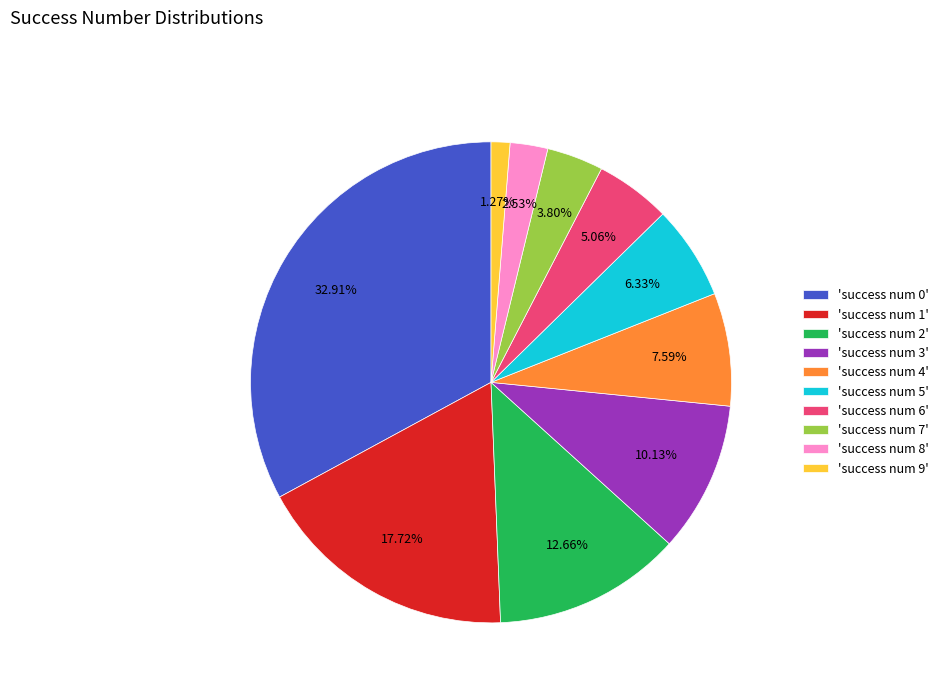

Between 'success num 1' and 'success num 7', which is larger?

'success num 1'